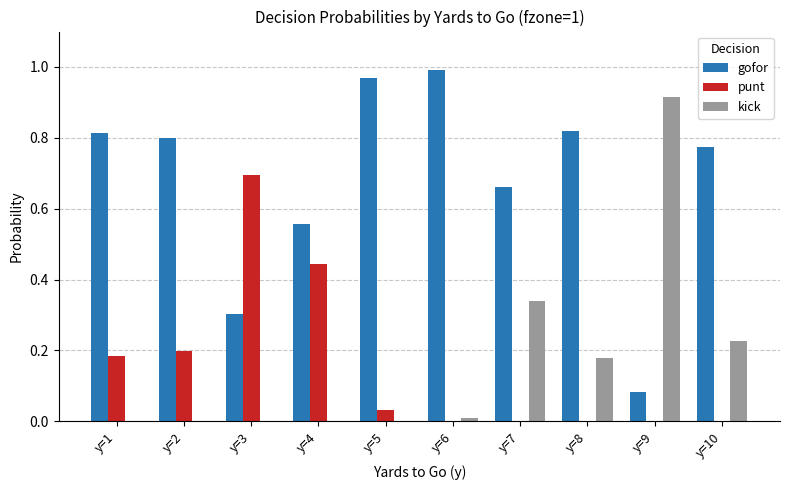

The value of punt at y=2 is 0.2. True or false?

True